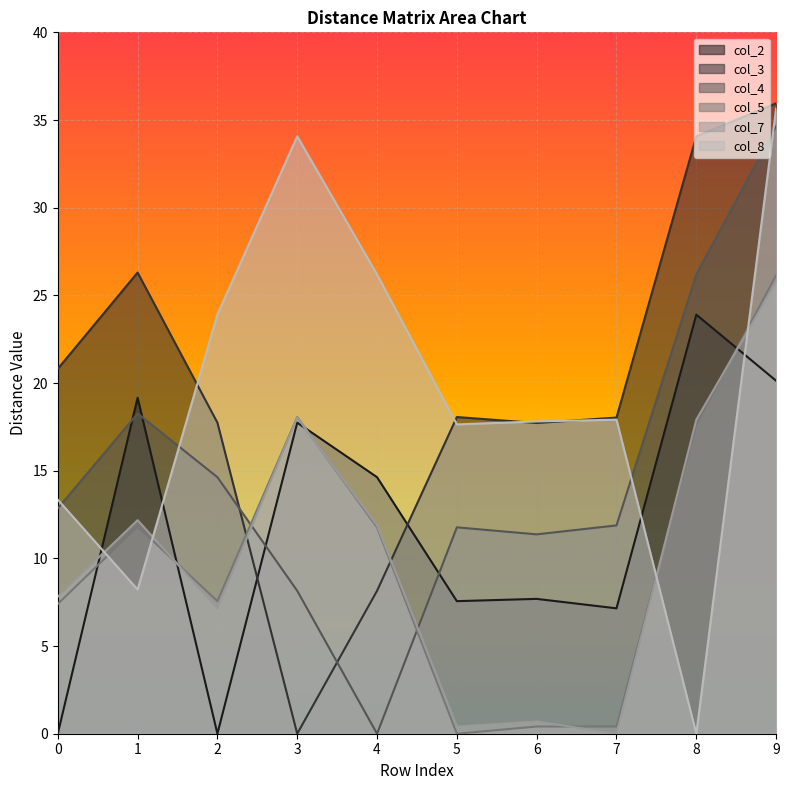

Between 5 and 6, which series saw the biggest shift?

col_5